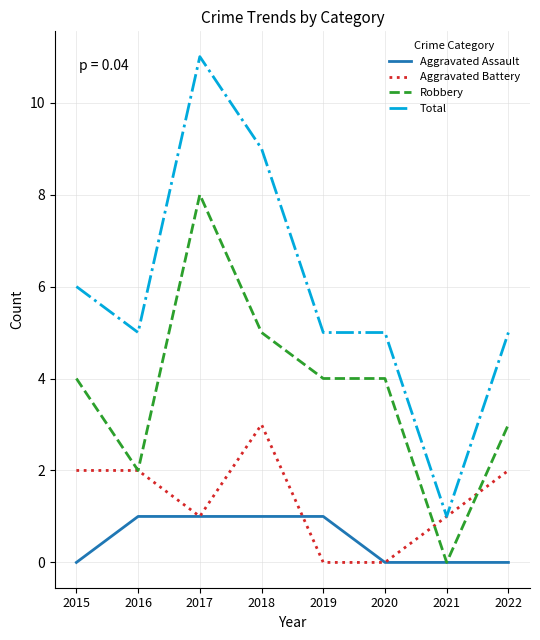

True or false: Robbery has a value of 3 at 2016.

False